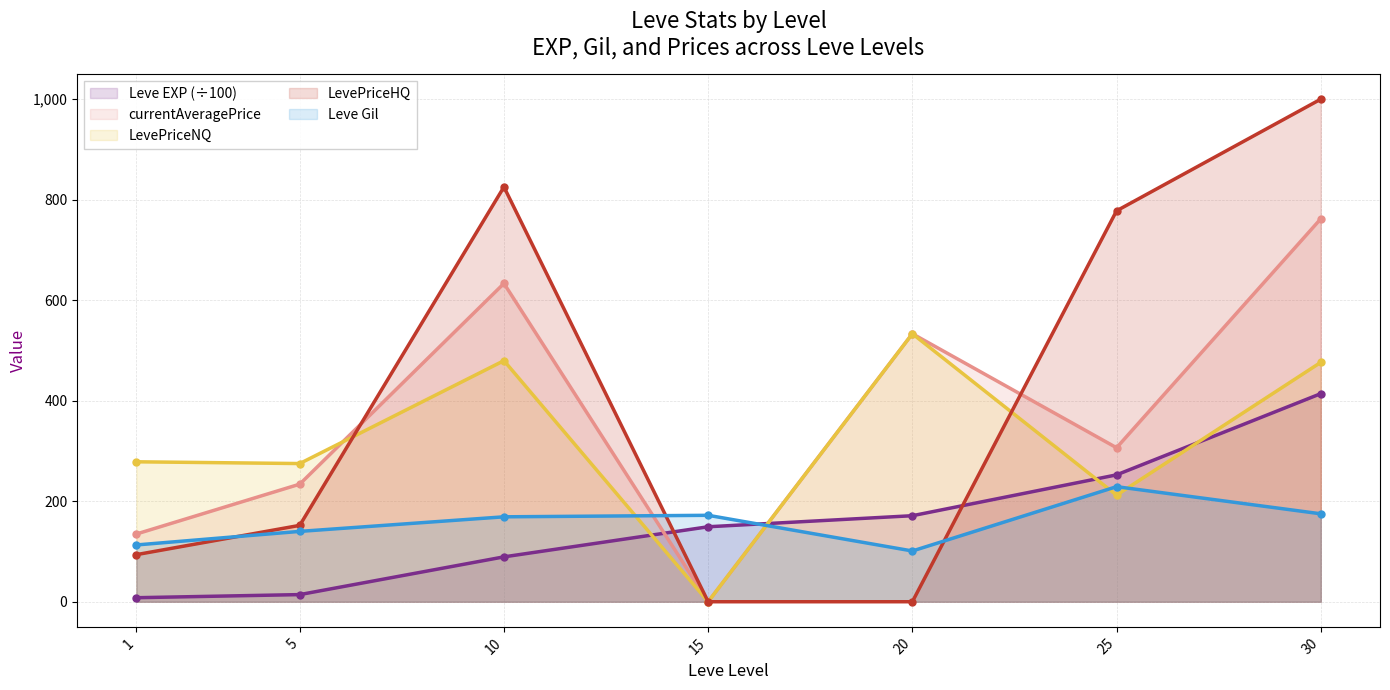

True or false: currentAveragePrice has more than 1 points higher than both neighbors.

True